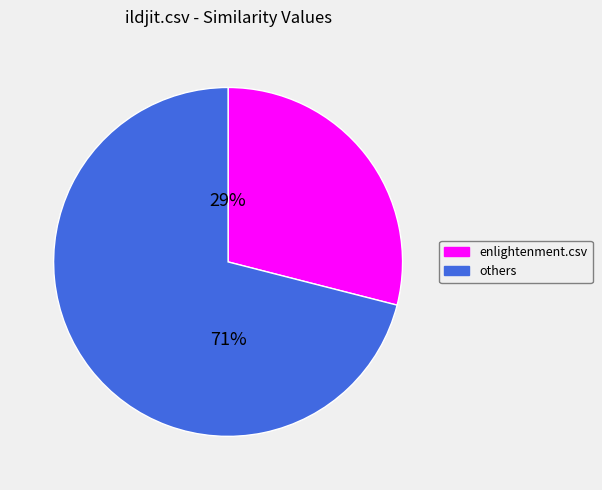

To the nearest percent, what is the average slice percentage?

50%